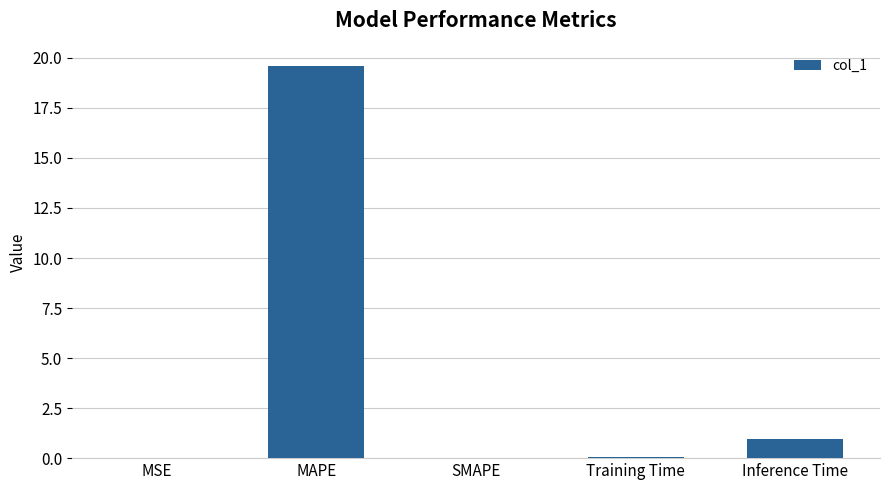

What is the sum of the values at SMAPE and MAPE?

19.6